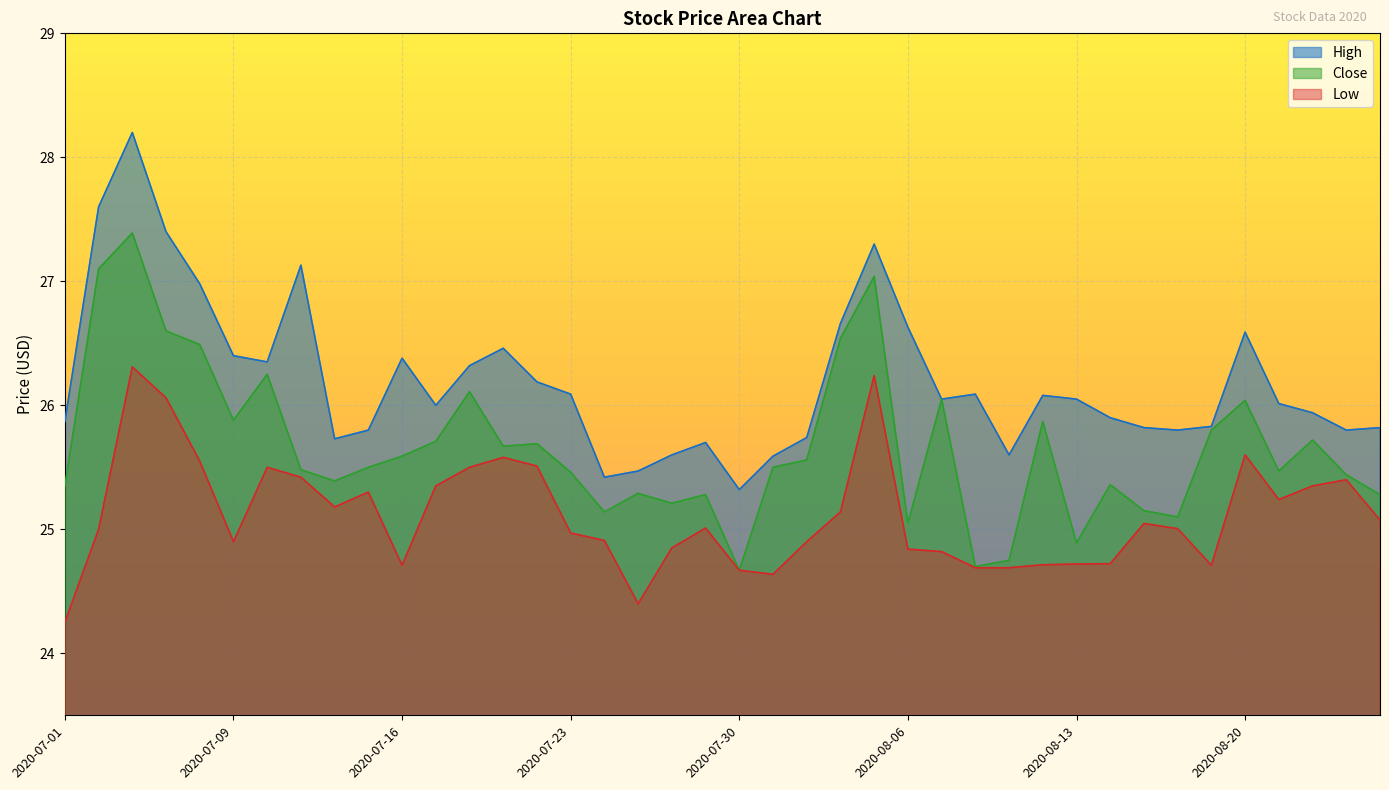

Rank the series by their maximum value, from lowest to highest.

Low, Close, High